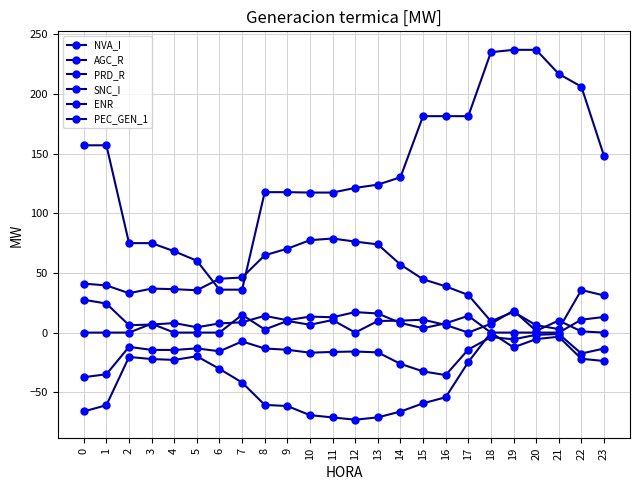

Which series has the widest spread of values?

ENR